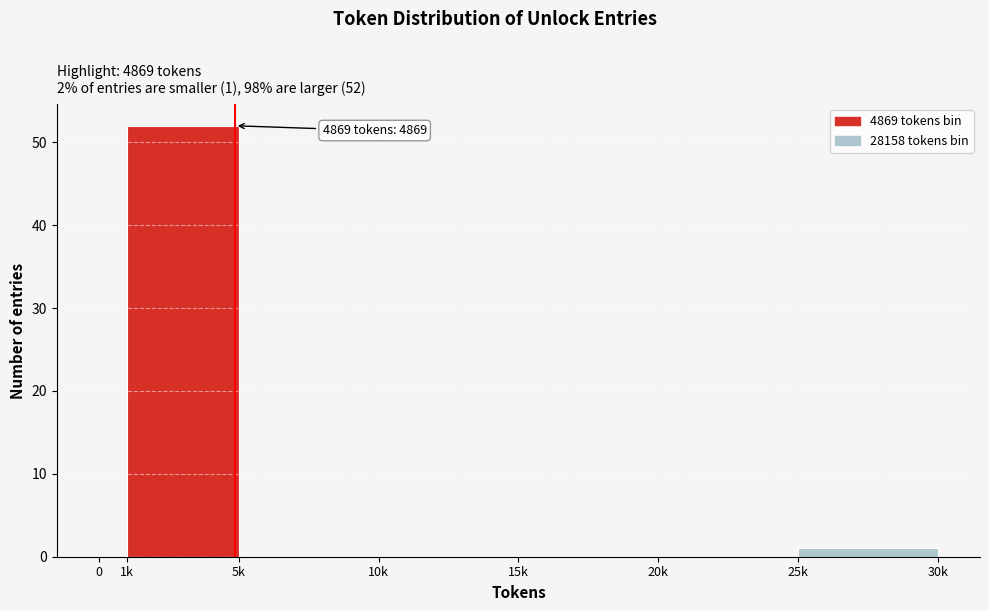

Reading left to right, extract all data points from this chart.

0=0	1k=52	5k=0	10k=0	15k=0	20k=0	25k=1